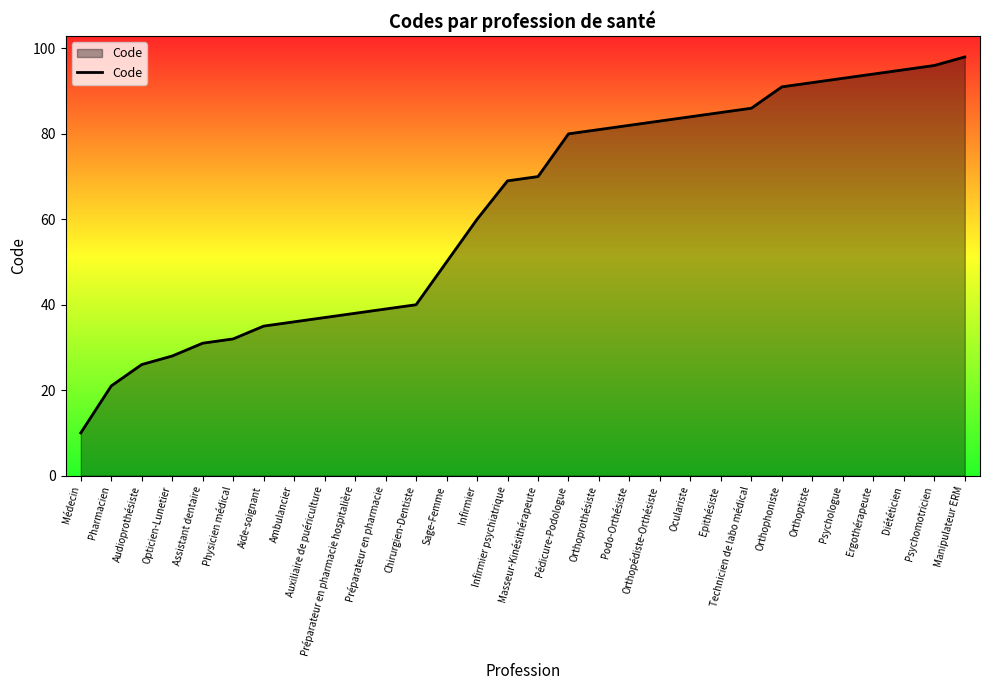

What position from the right is Ergothérapeute?

4